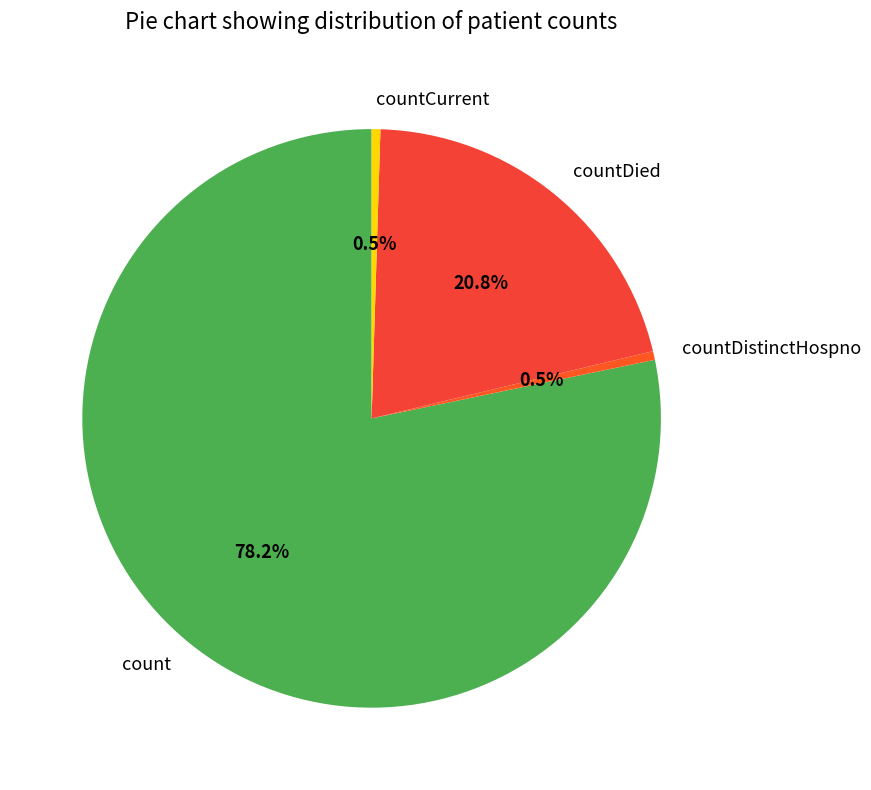

How many slices are in this pie chart?

4